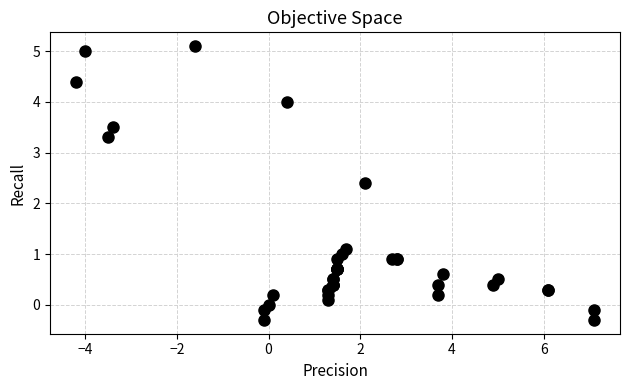

What Y value in the scatter plot is closest to 2?

2.4